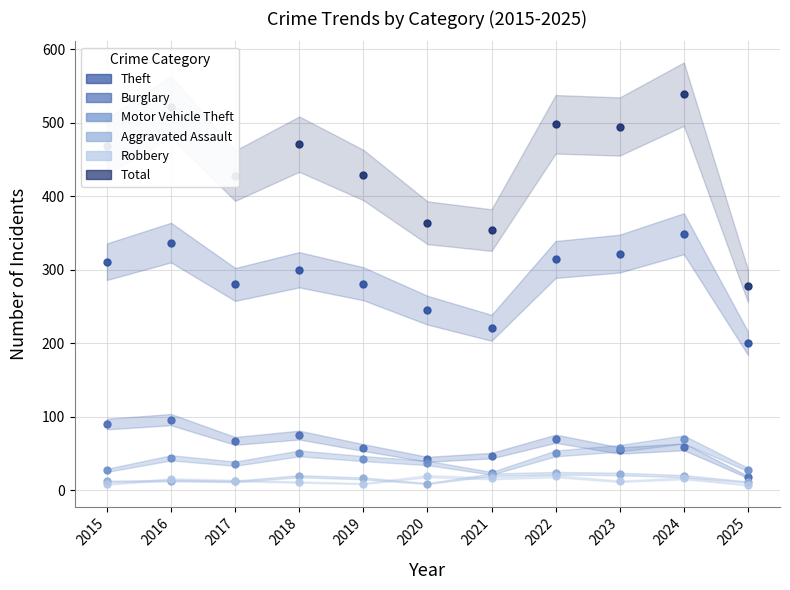

How many categories are shown in the chart?

11